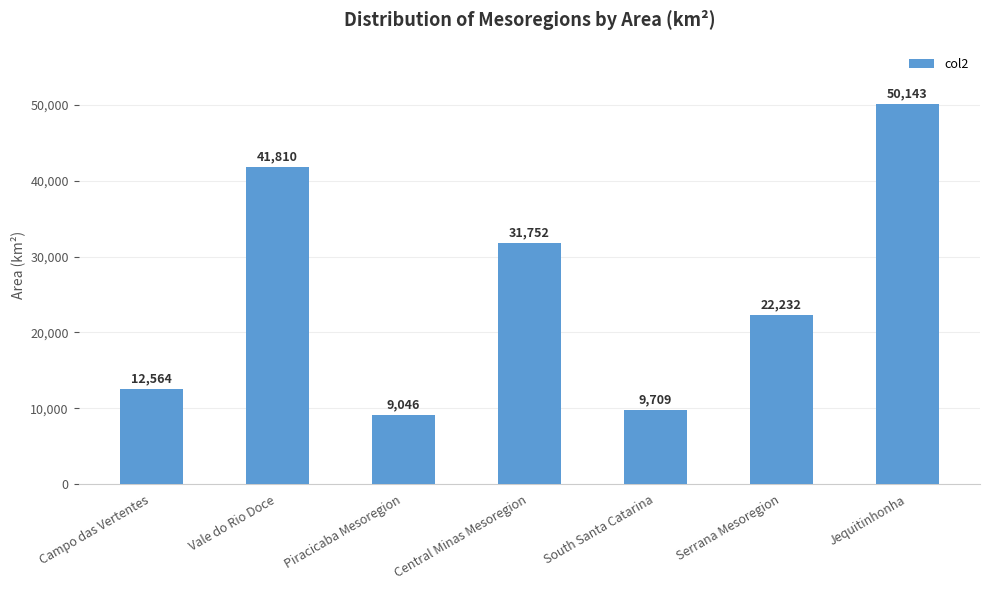

What is the change in value from Vale do Rio Doce to Jequitinhonha?

+8333.4